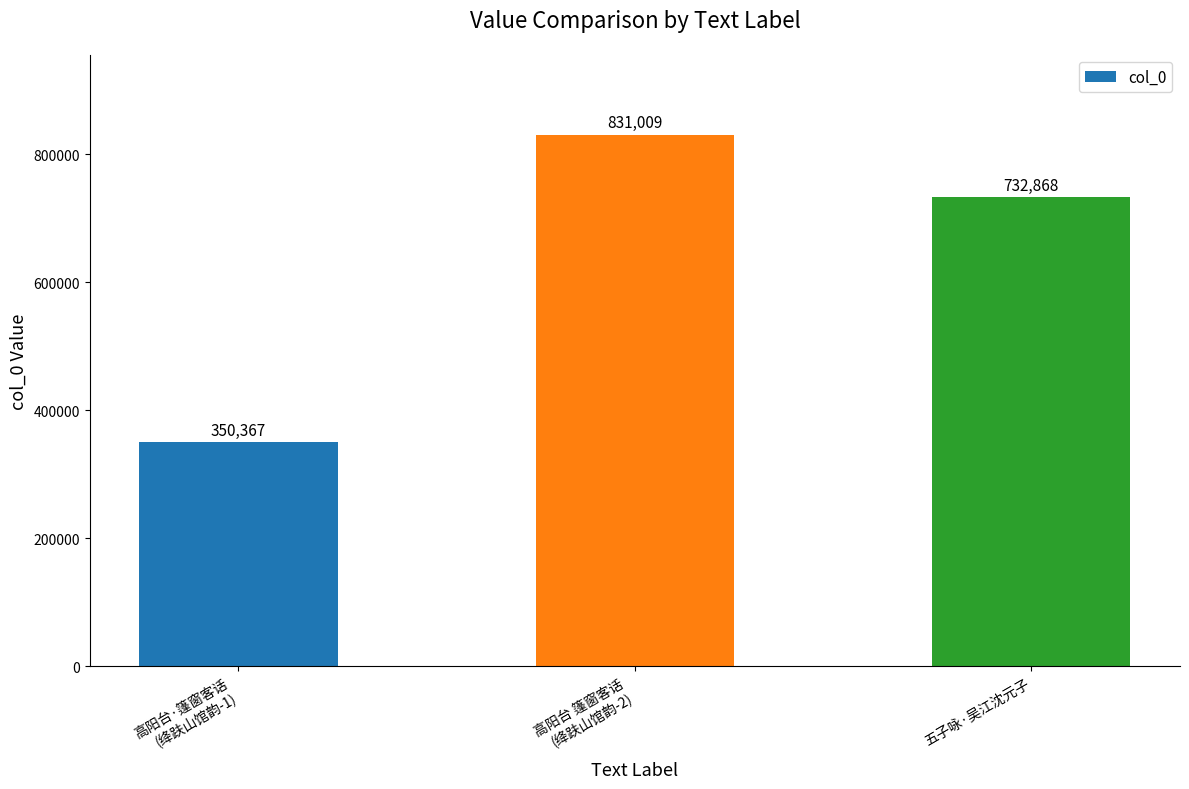

What is the average value?

638081